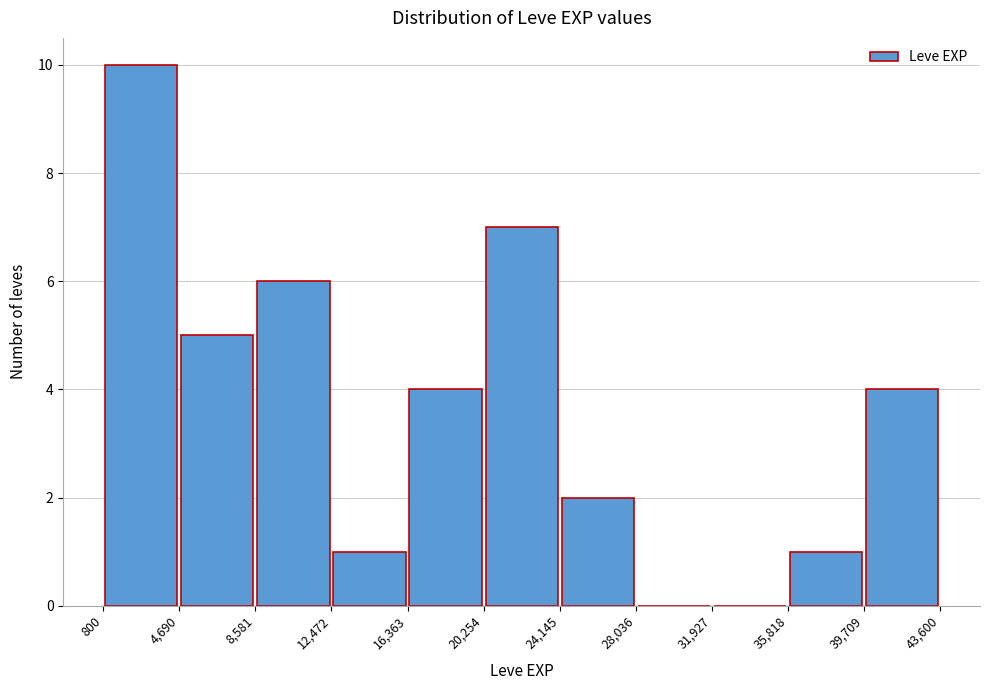

Over which range of the x-axis is the bar tallest?

800 to 4,690